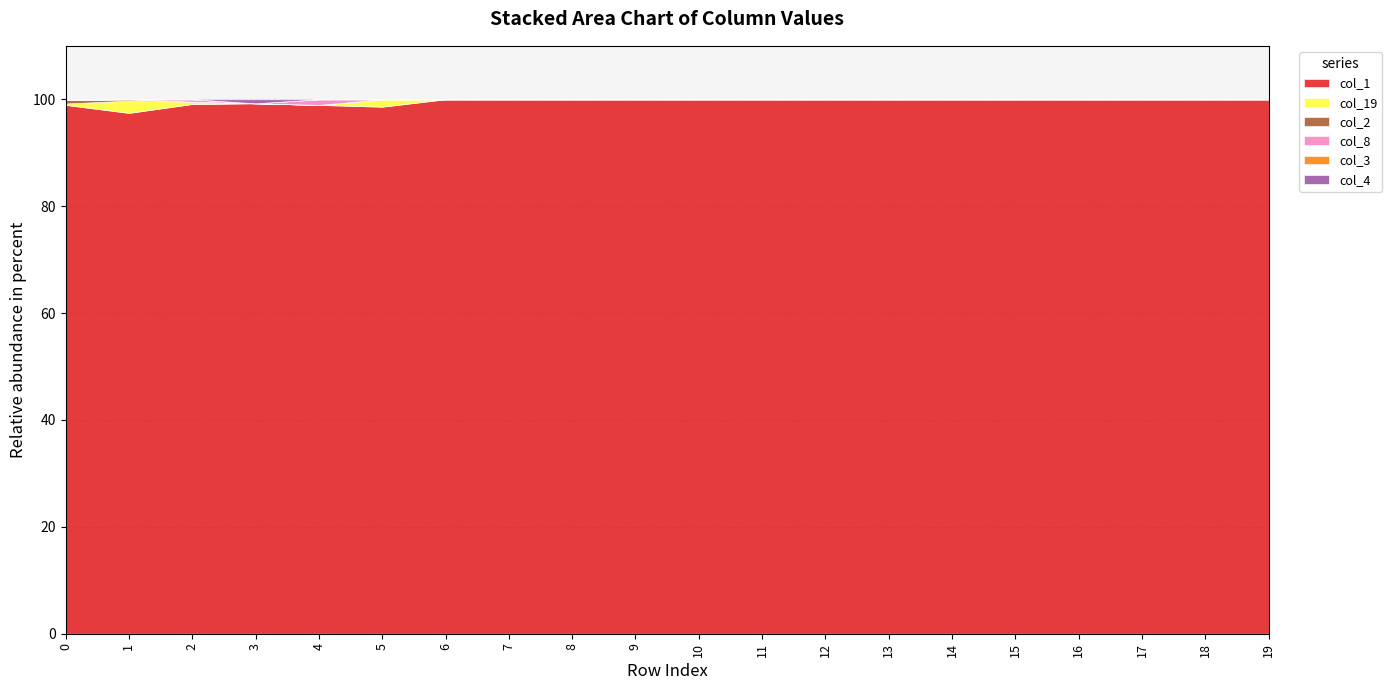

Count the number of data series in this chart.

6